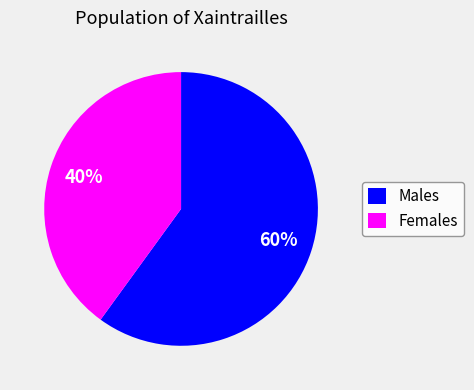

Is the sum of Females and Males greater than half?

Yes